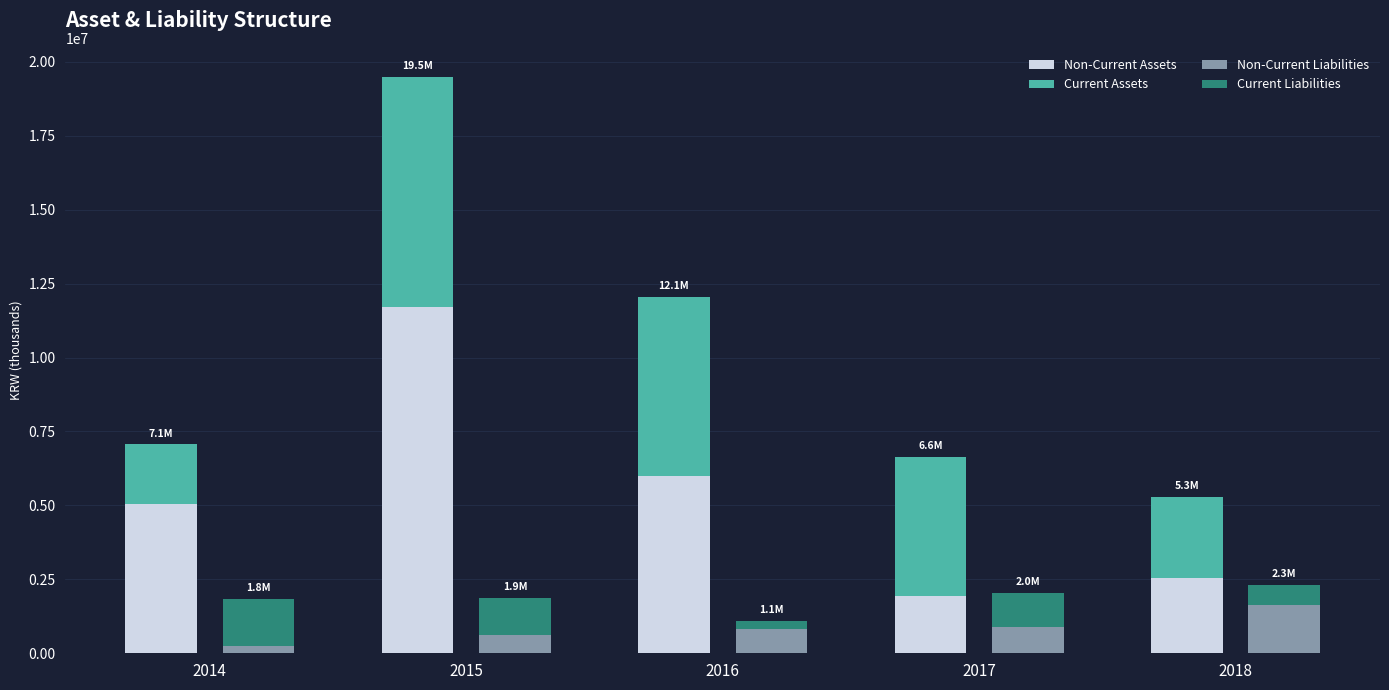

Reading left to right, extract all data points from this chart.

Non-Current Assets: 2014=5053921	2015=11717806	2016=5978509	2017=1924197	2018=2555743
Current Assets: 2014=2006222	2015=7779081	2016=6080652	2017=4707531	2018=2721695
Non-Current Liabilities: 2014=234449	2015=630641	2016=828660	2017=879439	2018=1621568
Current Liabilities: 2014=1614174	2015=1234748	2016=258148	2017=1147166	2018=703011